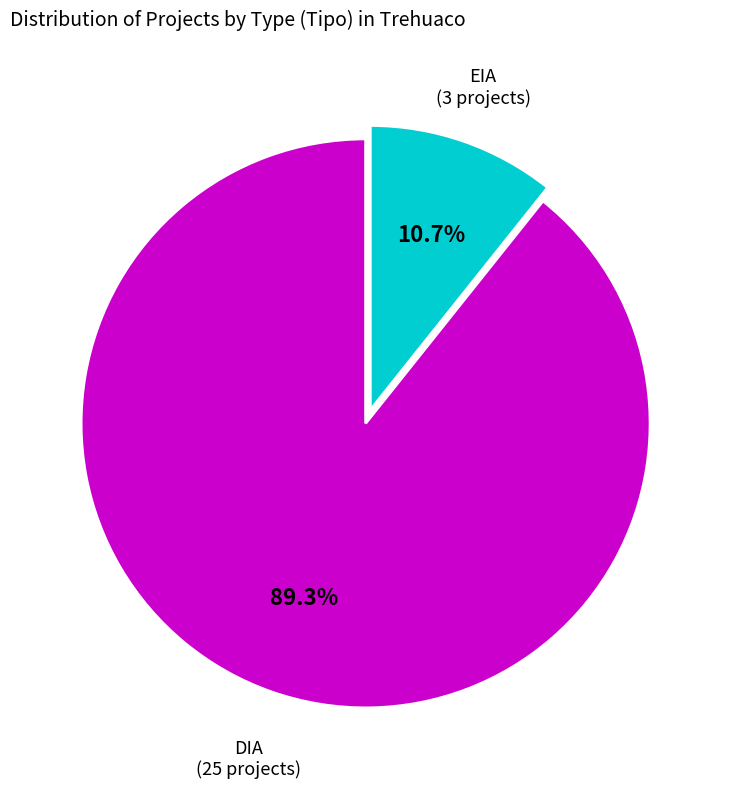

What is the ratio of the value at EIA to the value at DIA?

0.1